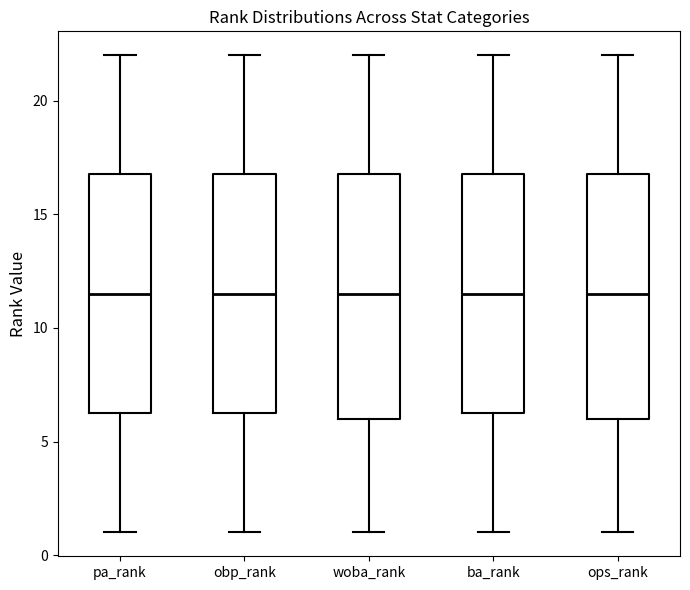

Reading left to right, transcribe this box plot: for each box, give where its median line is, the range the box spans, and where its two whiskers end, as read against the y-axis. The values are not printed on the chart, so give them approximately, as read against the axis.

pa_rank: median 11.5, box 6.5 to 17.0, whiskers 1.0 to 22.0
obp_rank: median 11.5, box 6.5 to 17.0, whiskers 1.0 to 22.0
woba_rank: median 11.5, box 6.0 to 17.0, whiskers 1.0 to 22.0
ba_rank: median 11.5, box 6.5 to 17.0, whiskers 1.0 to 22.0
ops_rank: median 11.5, box 6.0 to 17.0, whiskers 1.0 to 22.0